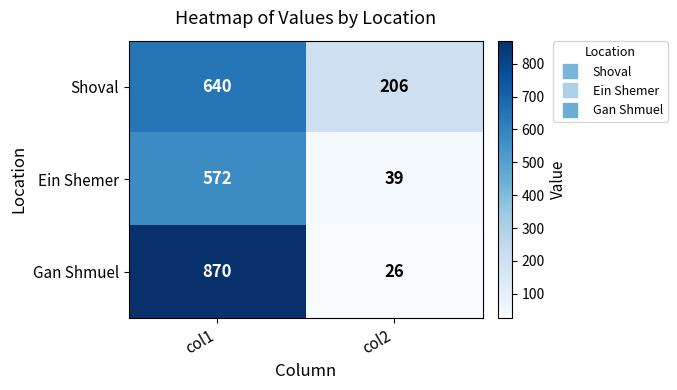

Reading left to right, transcribe all the data shown in this chart.

Shoval: 640	206
Ein Shemer: 572	39
Gan Shmuel: 870	26